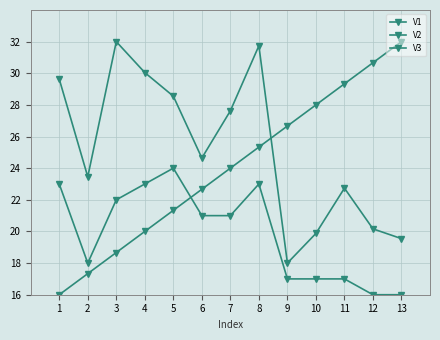

Does the chart have visible grid lines?

Yes